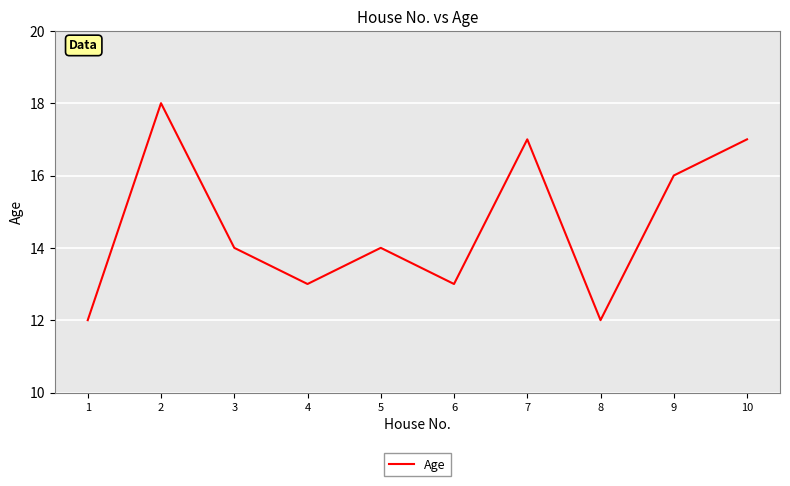

Approximately how many times larger is the value at 8 compared to 3?

0.9